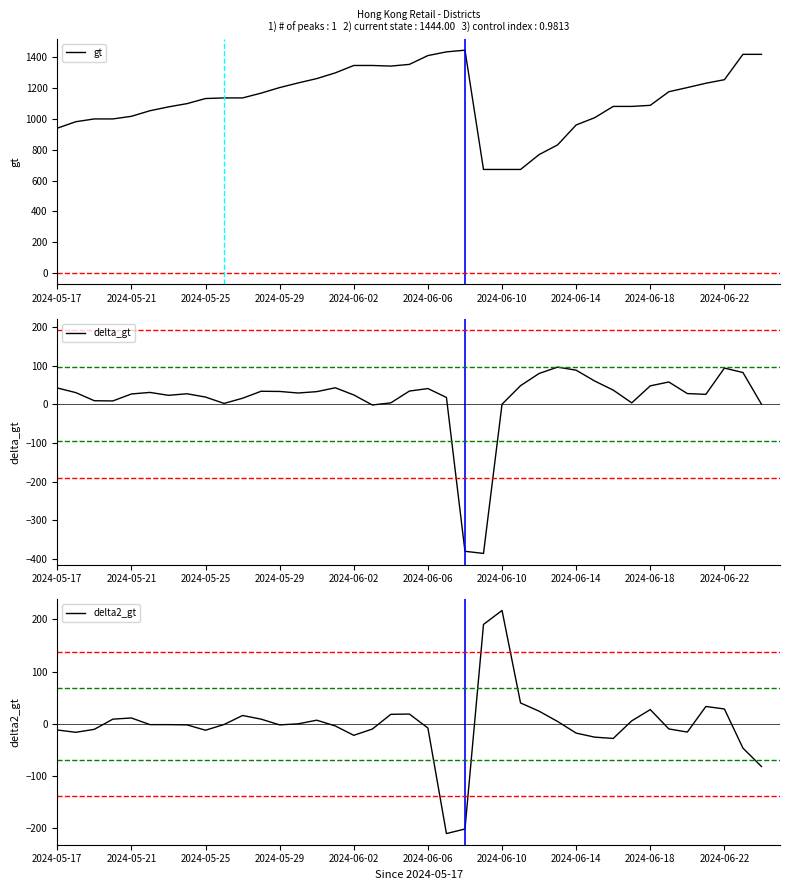

Which category has the highest value in the gt series?

22